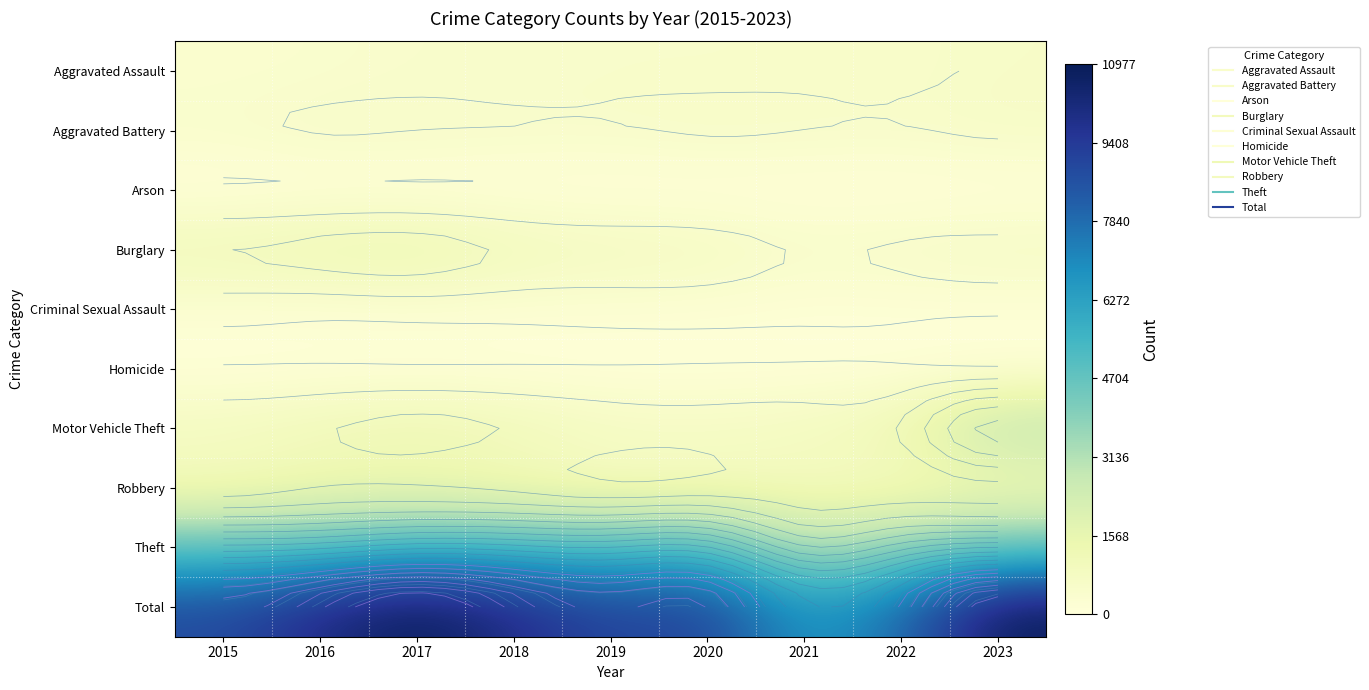

Is it true that Arson equals 13 at 2020?

False